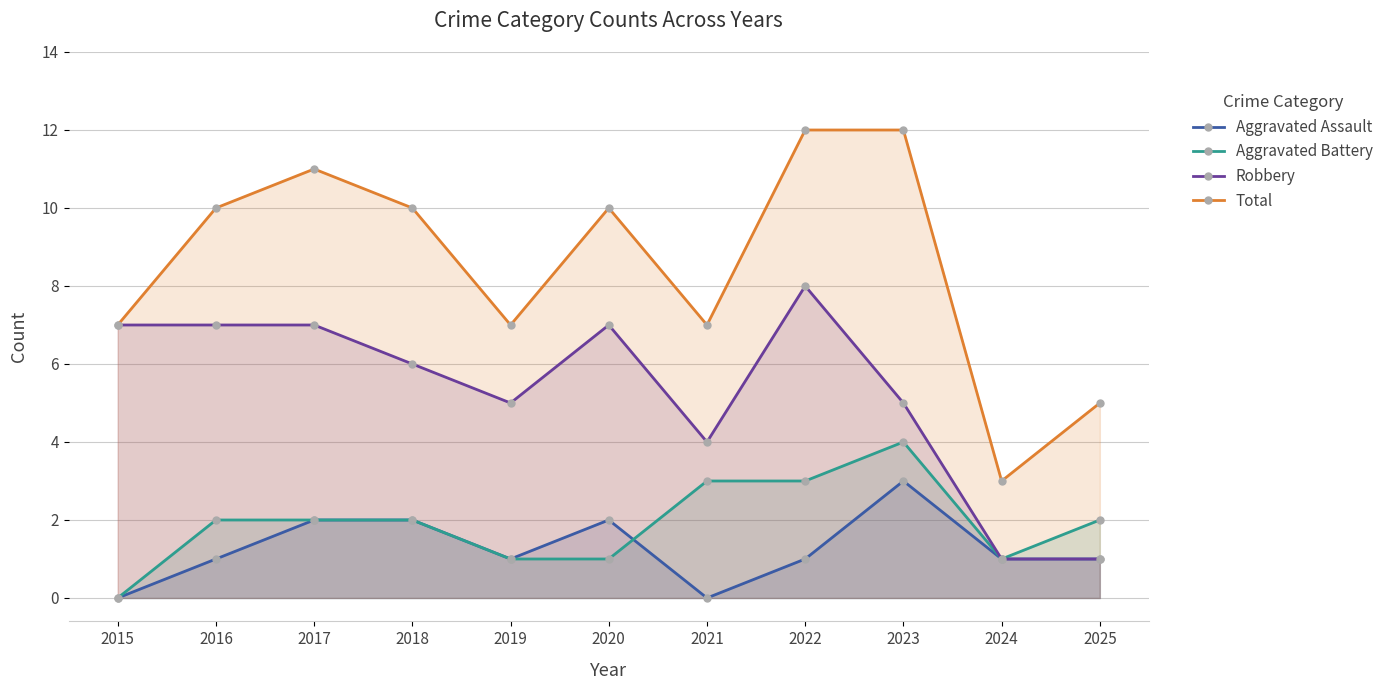

Reading right to left, transcribe all the data shown in this chart.

Aggravated Assault: 2025=1	2024=1	2023=3	2022=1	2021=0	2020=2	2019=1	2018=2	2017=2	2016=1	2015=0
Aggravated Battery: 2025=2	2024=1	2023=4	2022=3	2021=3	2020=1	2019=1	2018=2	2017=2	2016=2	2015=0
Robbery: 2025=1	2024=1	2023=5	2022=8	2021=4	2020=7	2019=5	2018=6	2017=7	2016=7	2015=7
Total: 2025=5	2024=3	2023=12	2022=12	2021=7	2020=10	2019=7	2018=10	2017=11	2016=10	2015=7